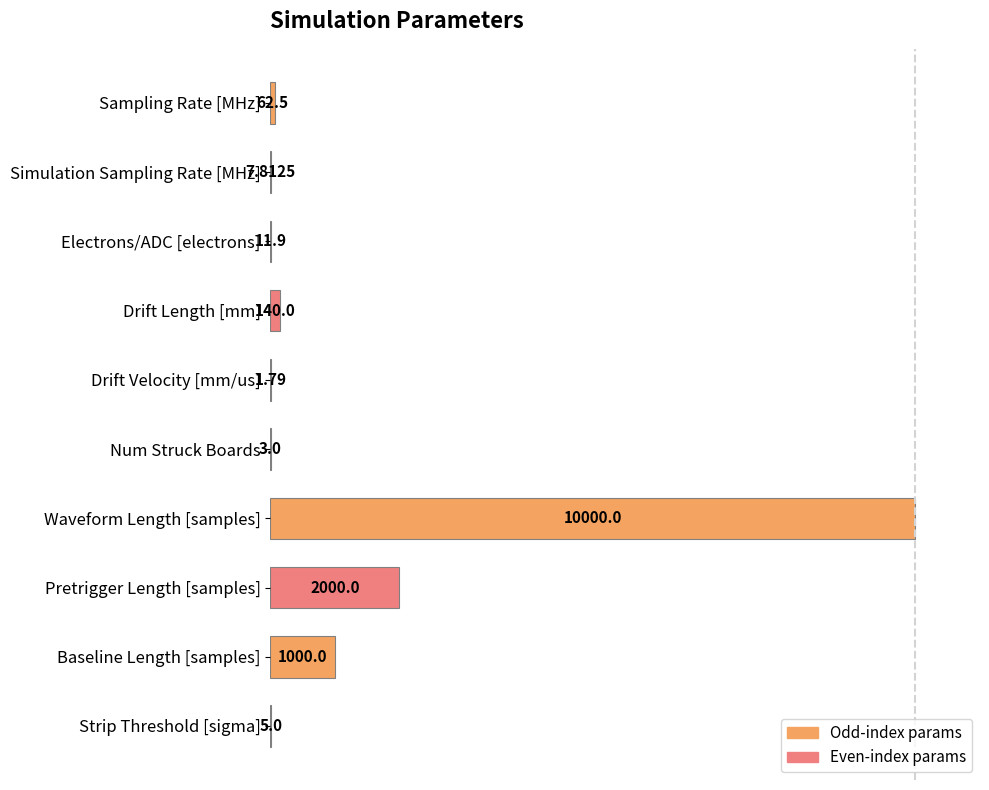

How many data points does each series have?

10